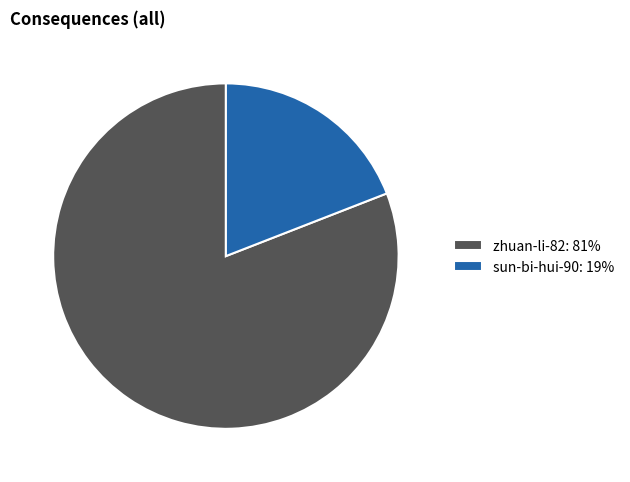

Do zhuan-li-82: 81% and sun-bi-hui-90: 19% together represent more than half of the pie?

Yes